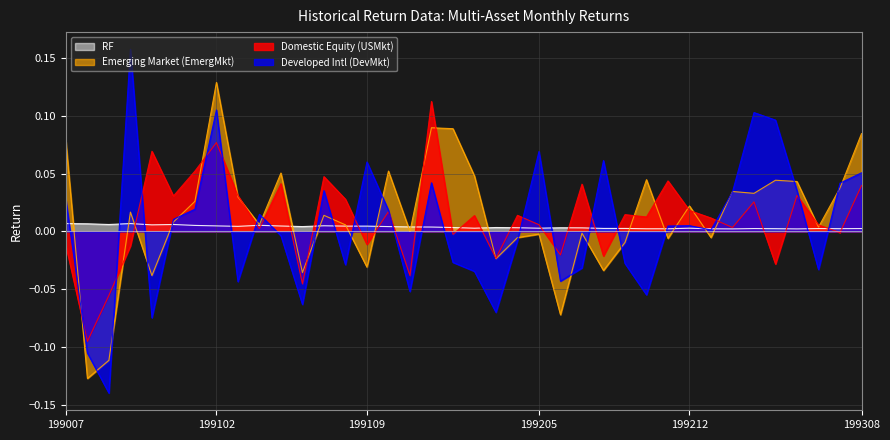

How many data points does each series have?

38